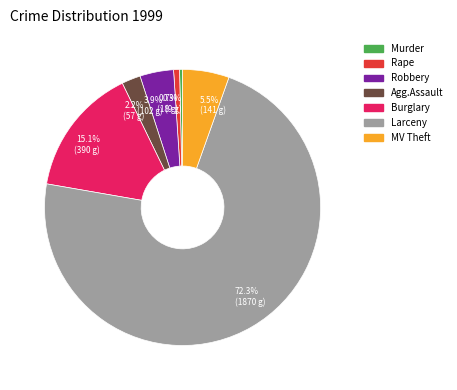

What percentage is the Burglary slice, to the nearest percent?

15%